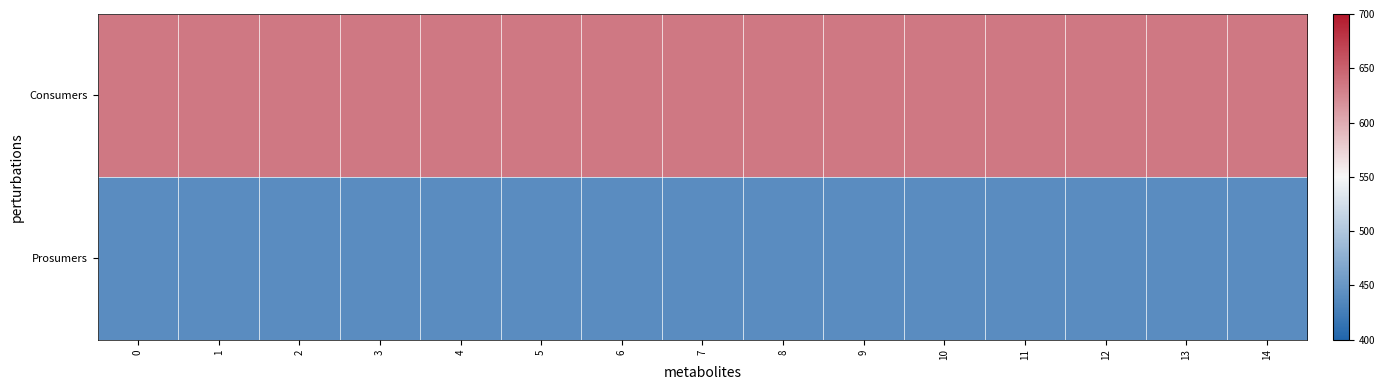

Which series has the largest total across all categories?

Consumers